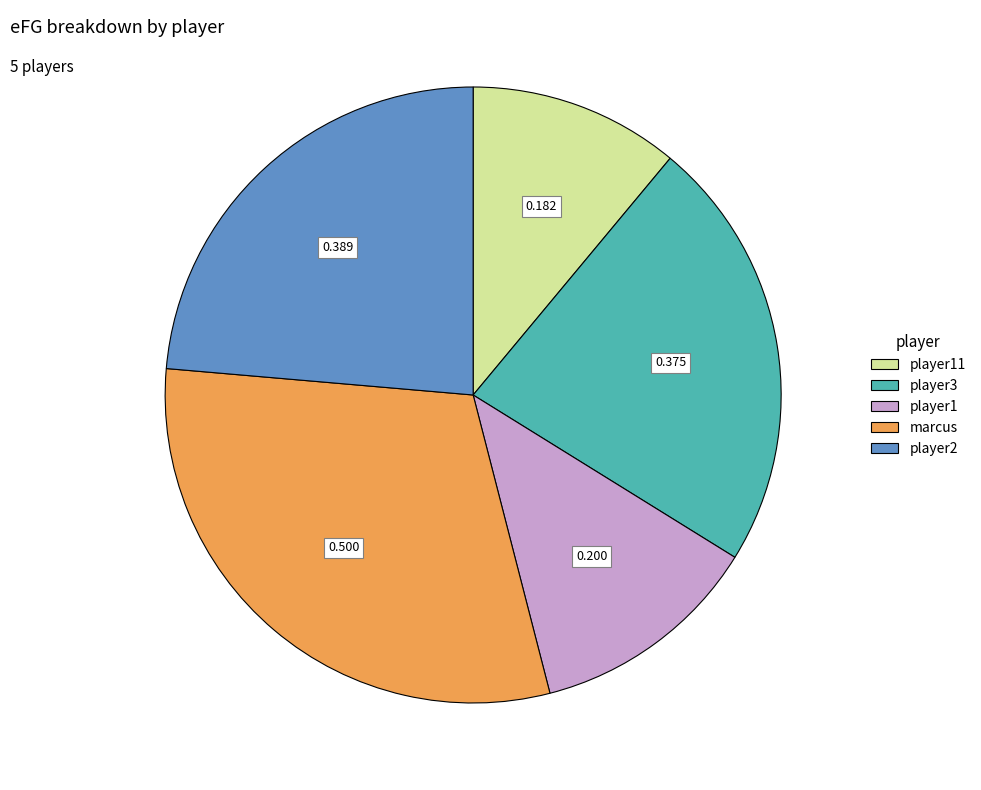

Is there any slice that represents more than half of the pie?

No